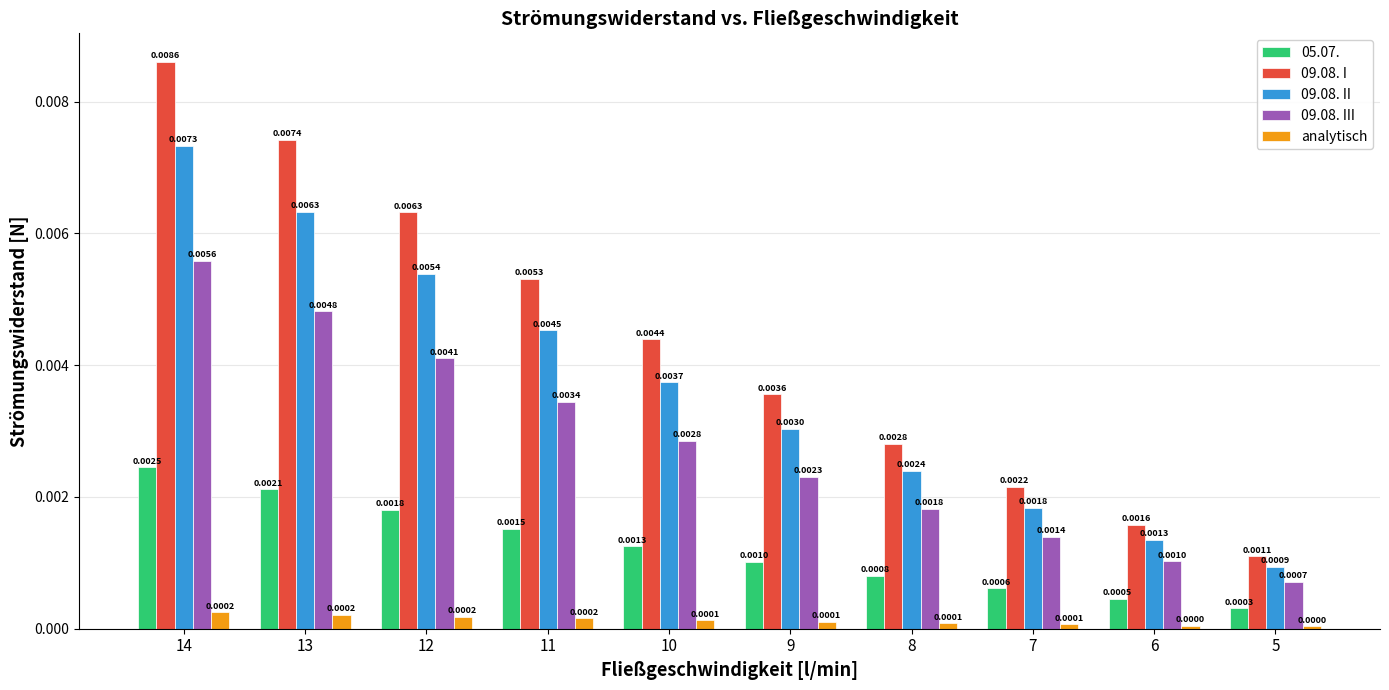

Rank the categories by 09.08. I value from highest to lowest.

14, 13, 12, 11, 10, 9, 8, 7, 6, 5